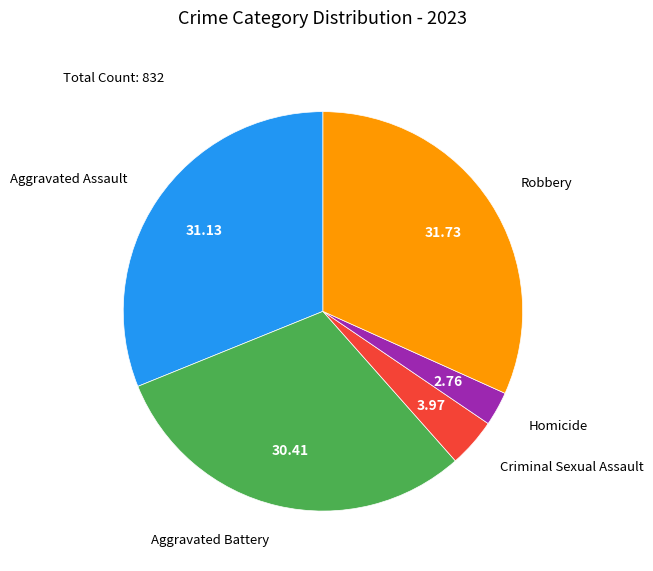

Is there any slice that represents more than half of the pie?

No